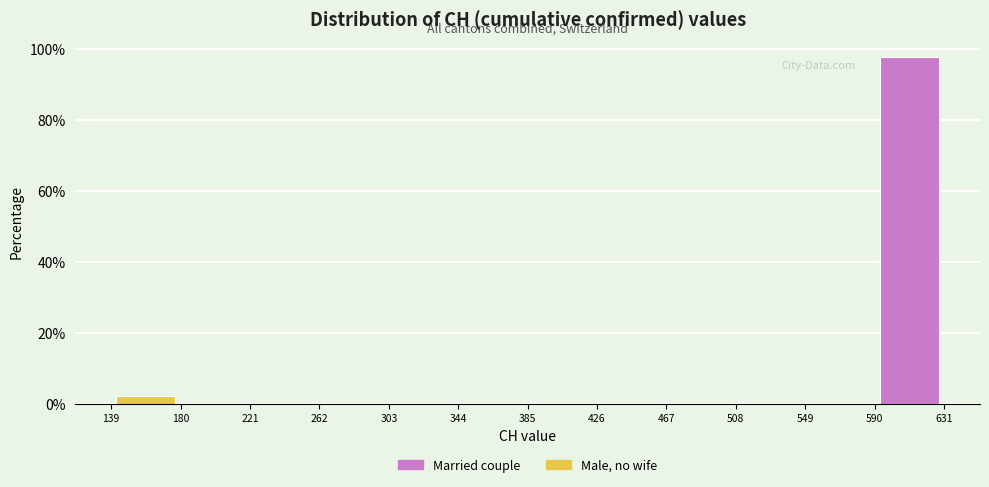

Reading left to right, transcribe this chart: for each bar, give the range it covers on the x-axis and its height. The values are not printed on the chart, so give them approximately, as read against the axis.

139 to 180: 2
180 to 221: 0
221 to 262: 0
262 to 303: 0
303 to 344: 0
344 to 385: 0
385 to 426: 0
426 to 467: 0
467 to 508: 0
508 to 549: 0
549 to 590: 0
590 to 631: 98